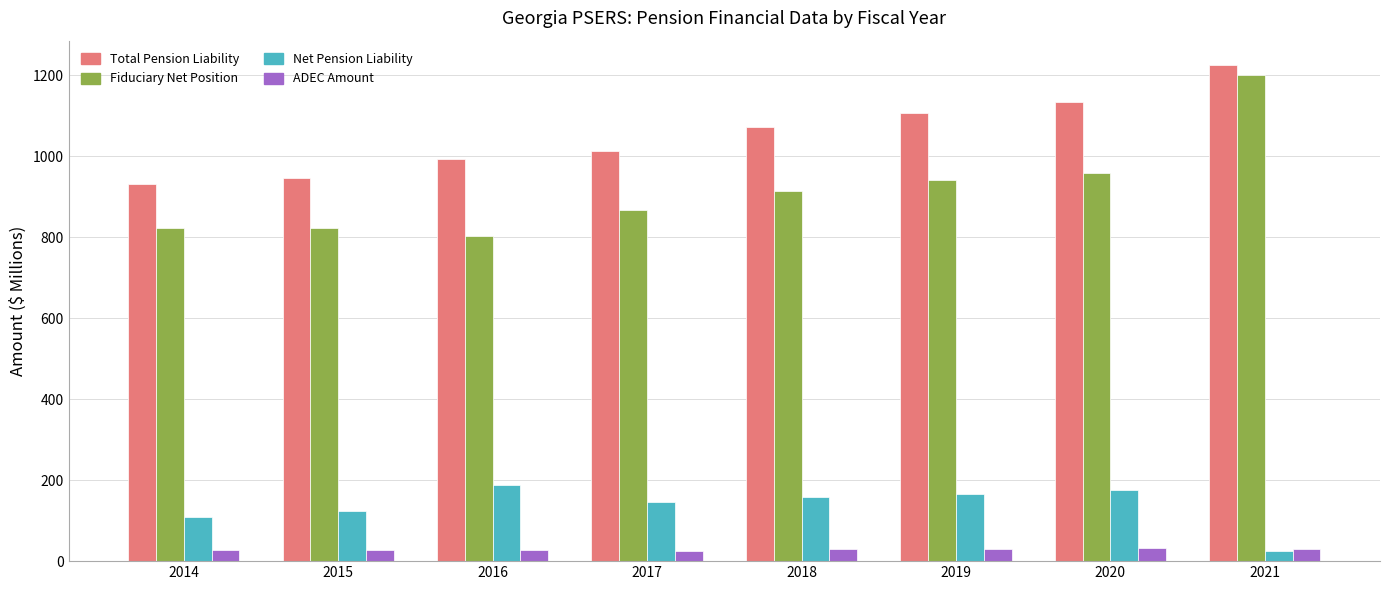

At 2017, list the series in order from largest to smallest.

Total Pension Liability, Fiduciary Net Position, Net Pension Liability, ADEC Amount